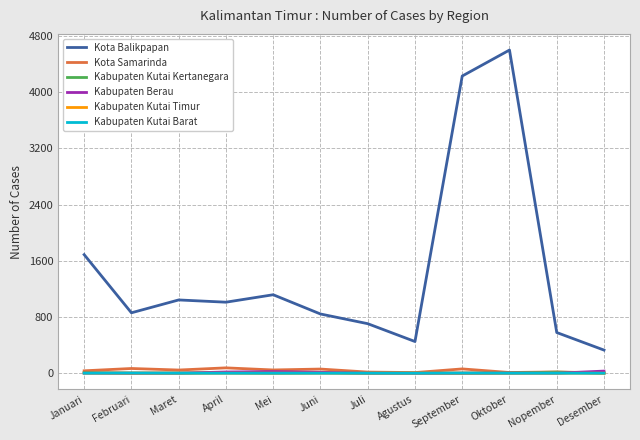

What is the sum of all Kota Balikpapan values?

17458